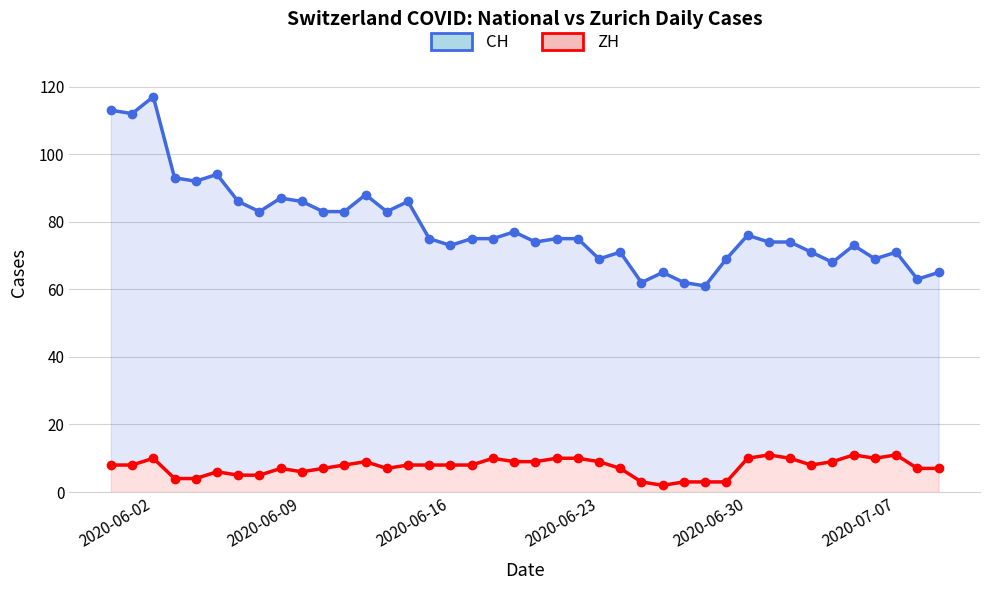

The value of CH at 24 is 29. True or false?

False